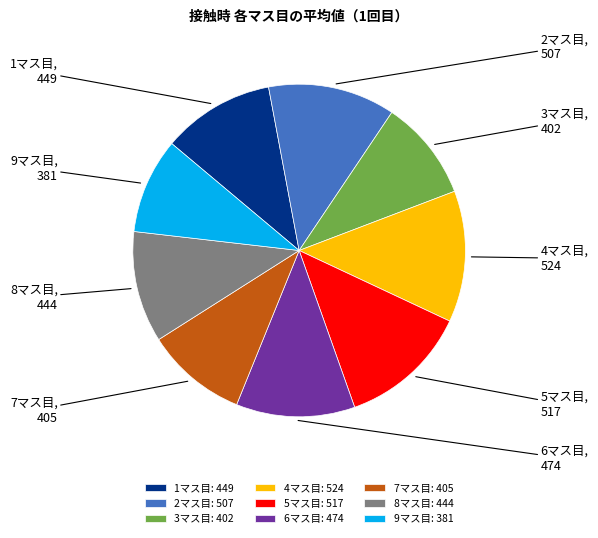

Does 3マス目 represent more than half of the total?

No